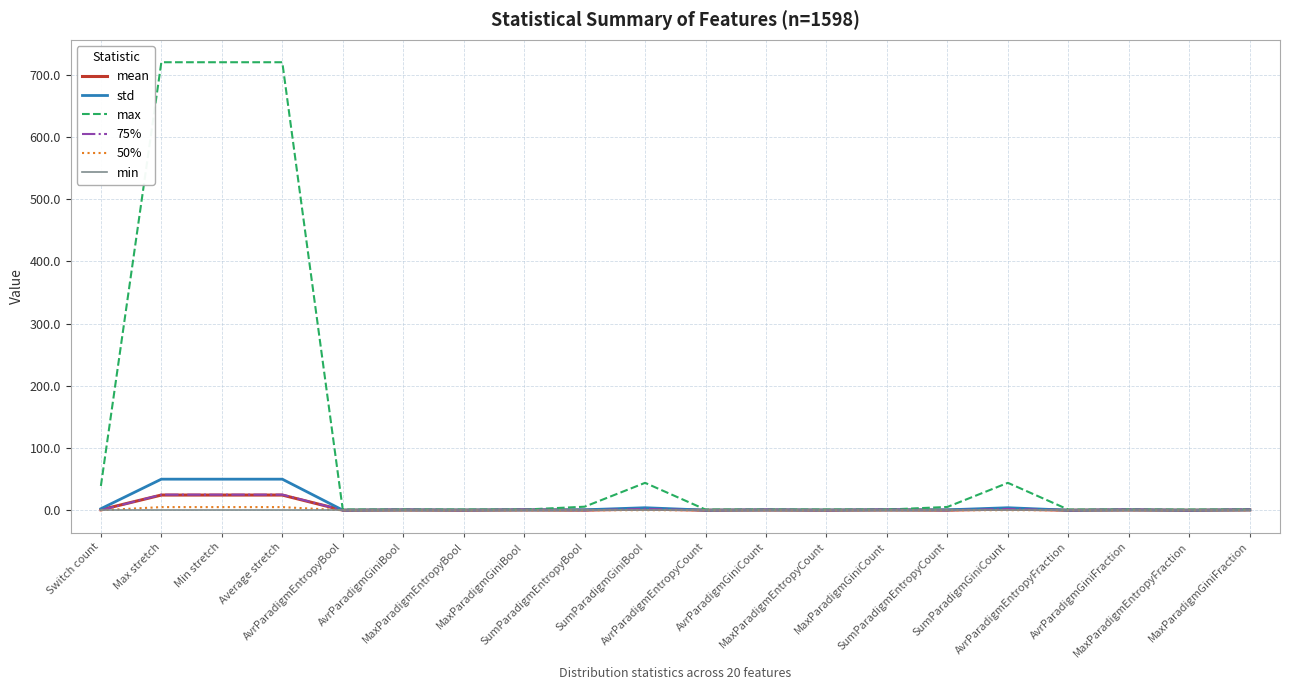

Which series has the largest range (max minus min)?

max